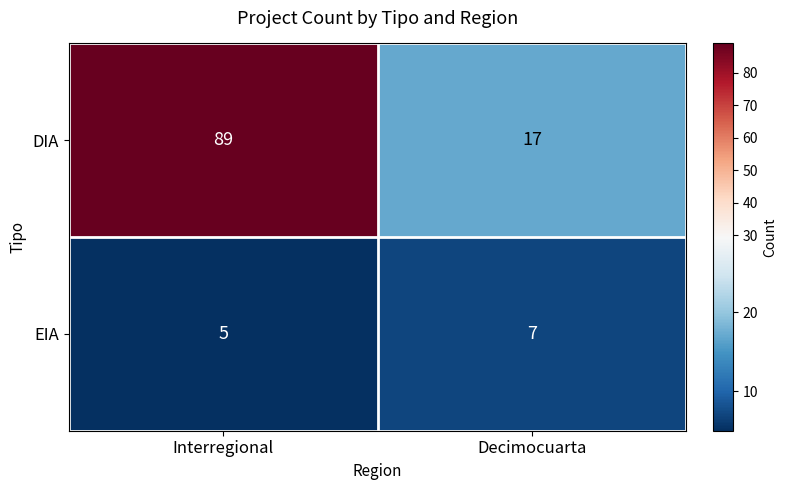

At which category does the chart reach its peak across all series?

Interregional